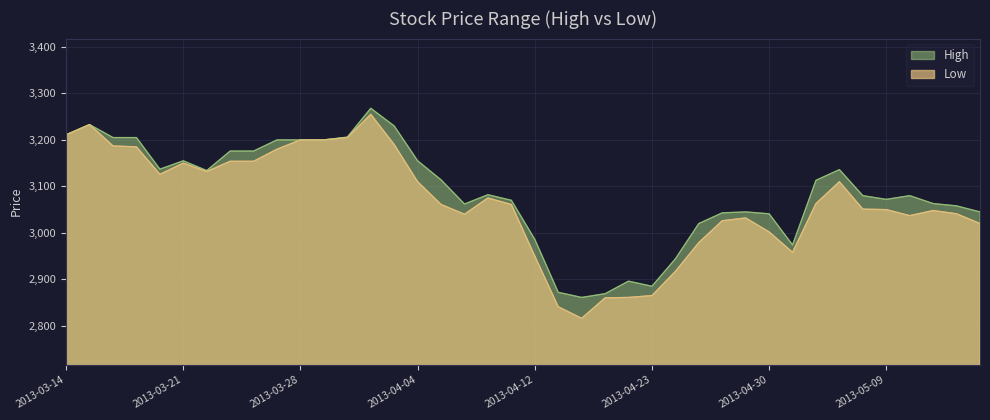

Where is the first local maximum for High?

2013-03-15